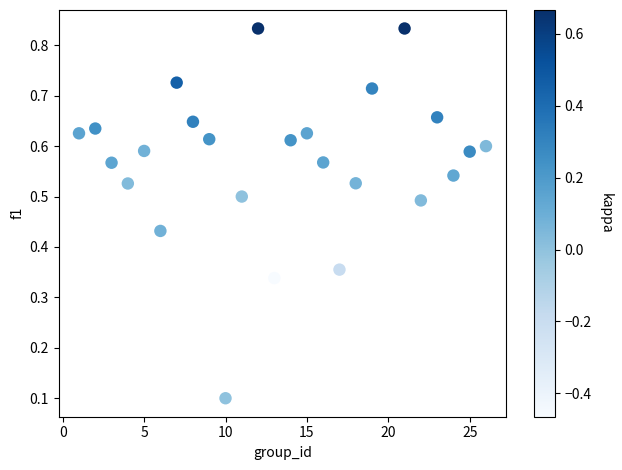

What is the range of X values (max minus min)?

25.0